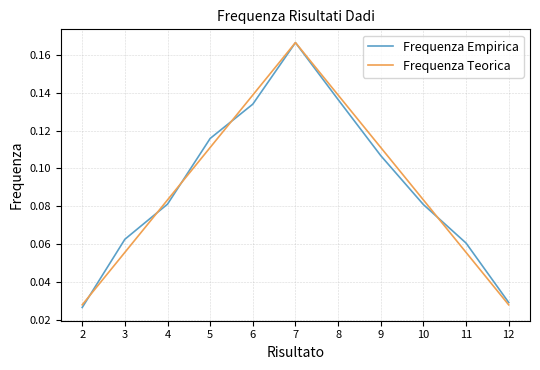

At which category is the sum across all series the highest?

7